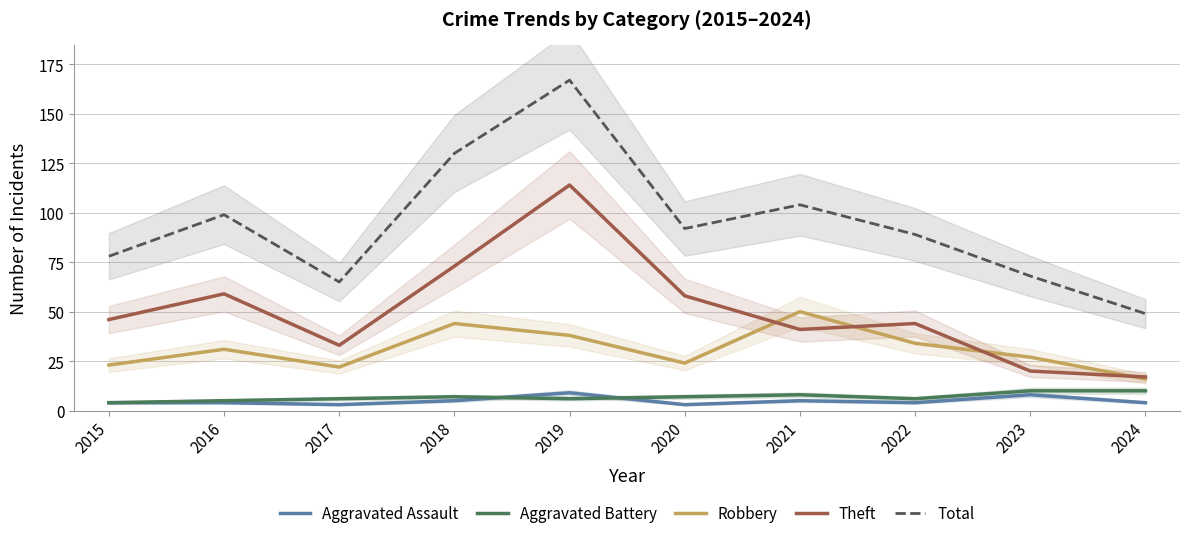

True or false: Total and Robbery intersect in this chart.

False